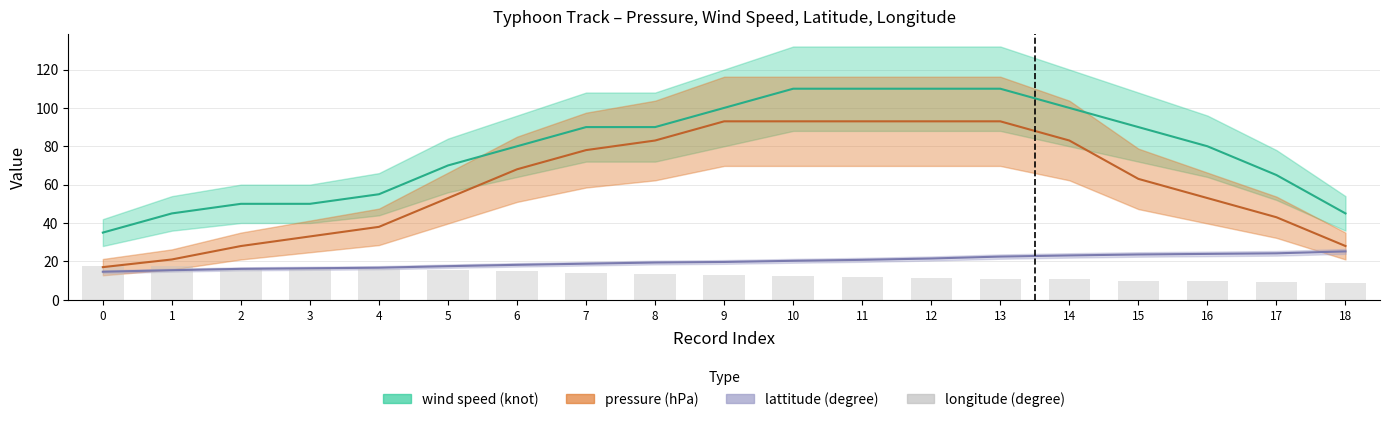

What is the smallest value displayed?

9.0